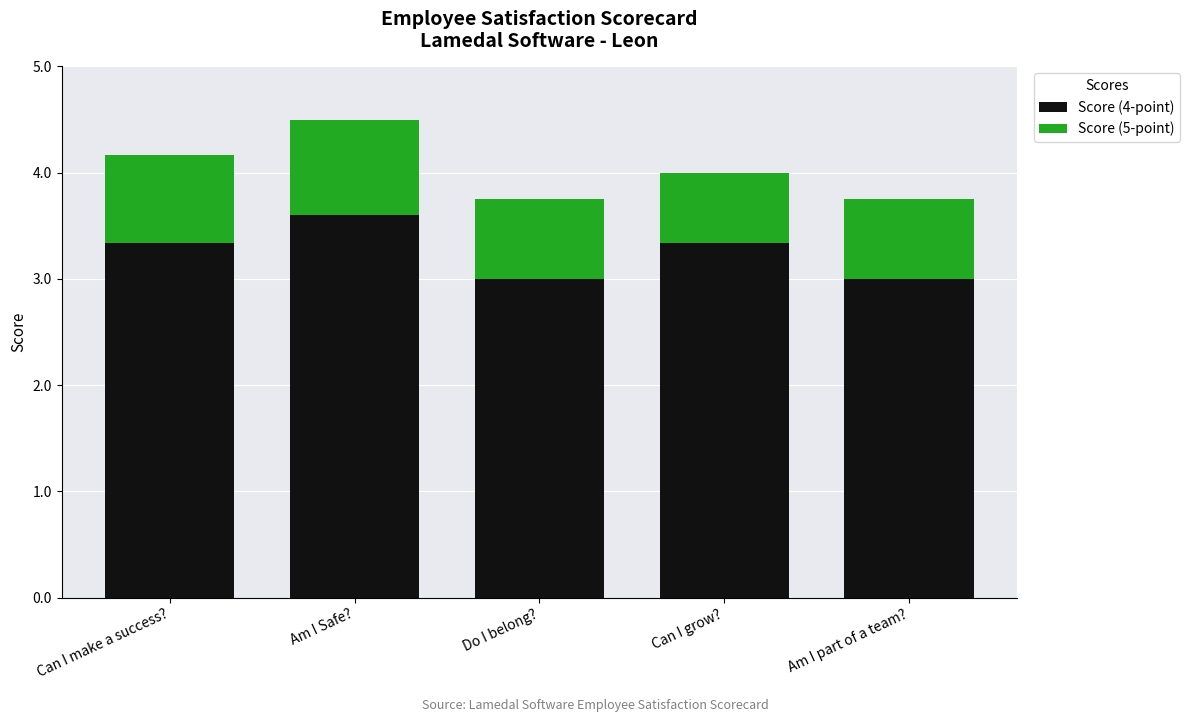

The value of Score (4-point) at Am I Safe? is 3.6. True or false?

True